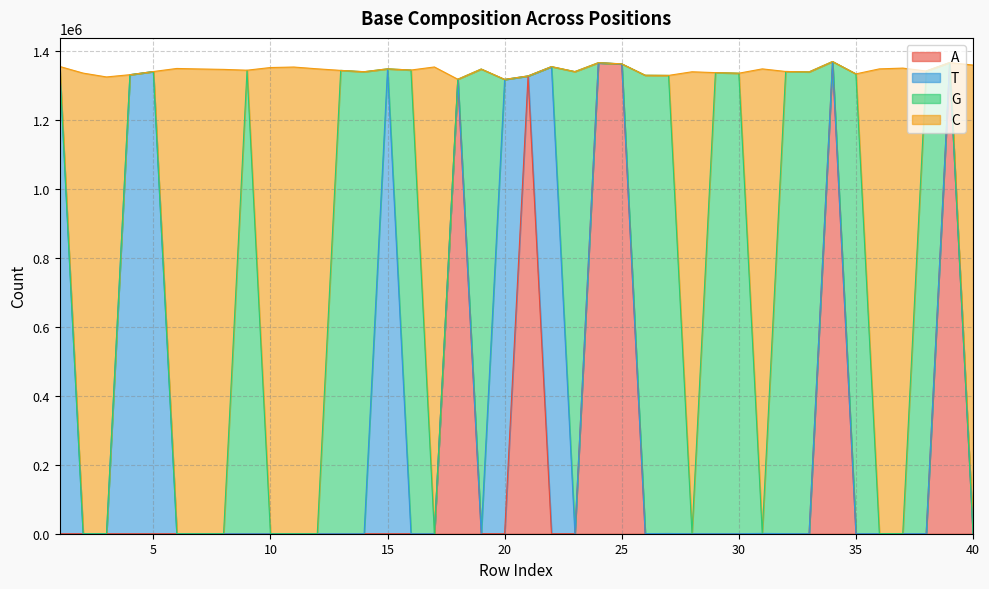

True or false: C has more than 1 interior local peaks.

True